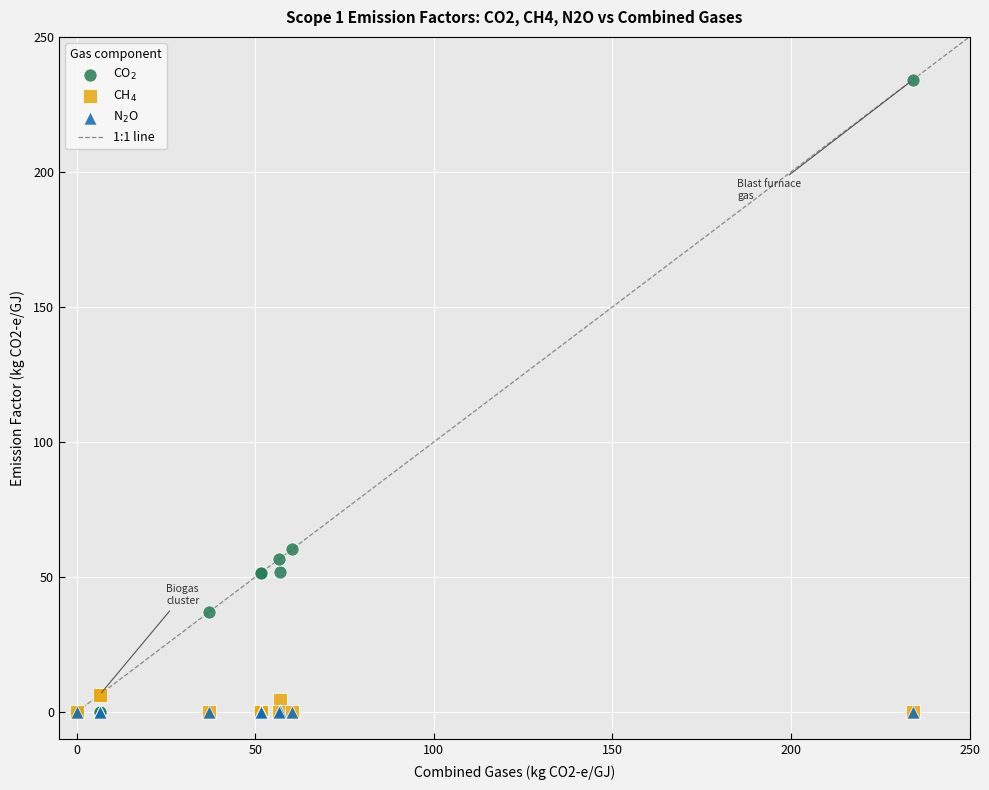

Across all series, what Y value is closest to 117?

60.2